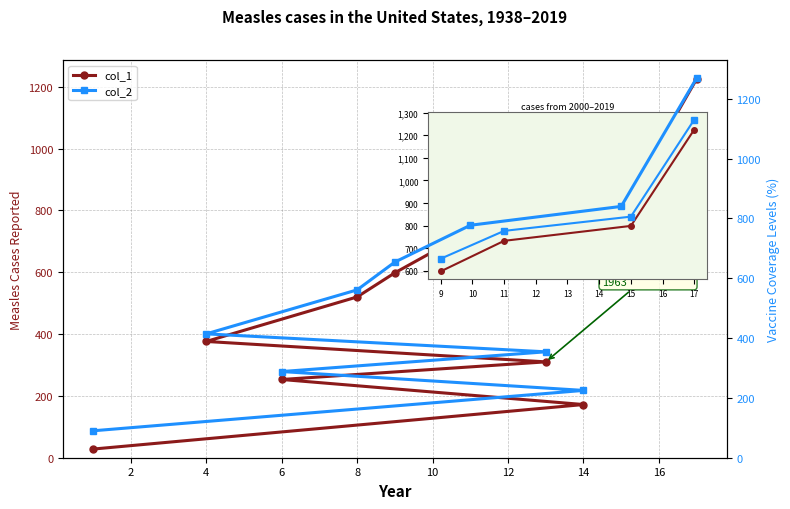

True or false: col_1 and col_2 cross at least once.

False